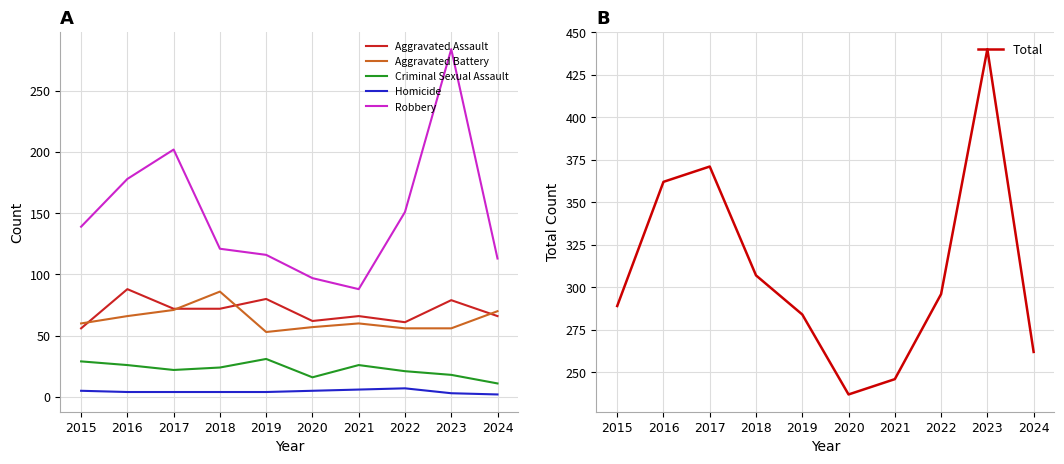

True or false: Aggravated Battery and Robbery cross at least once.

False